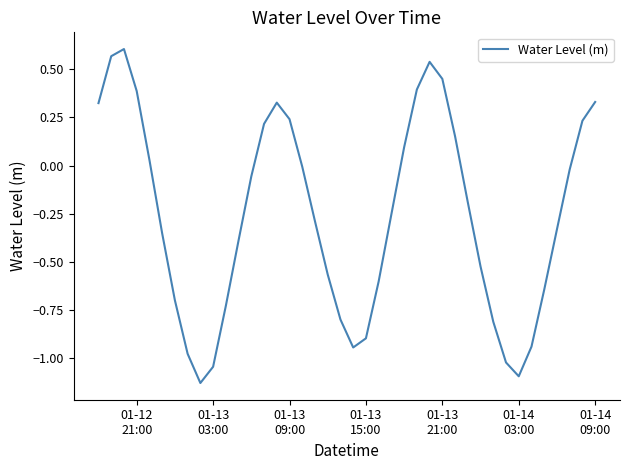

What is the difference between the maximum and minimum values?

1.7